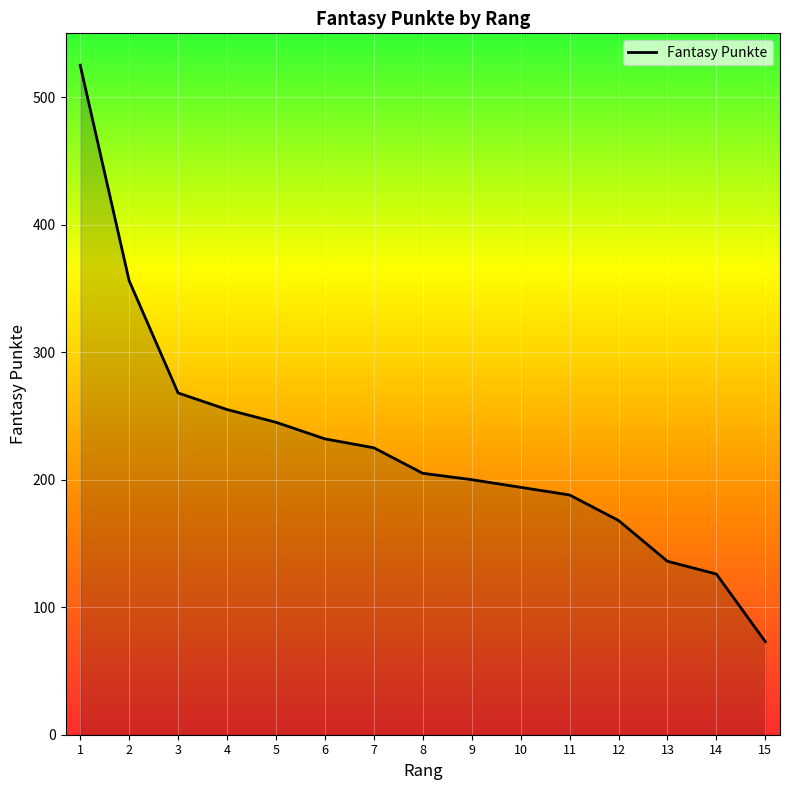

List the labels in order of value, largest first.

1, 2, 3, 4, 5, 6, 7, 8, 9, 10, 11, 12, 13, 14, 15